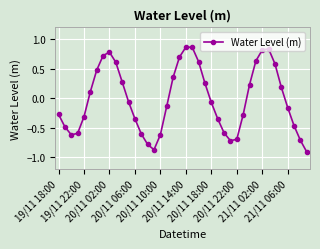

True or false: there are more than 0 points higher than both neighbors.

True